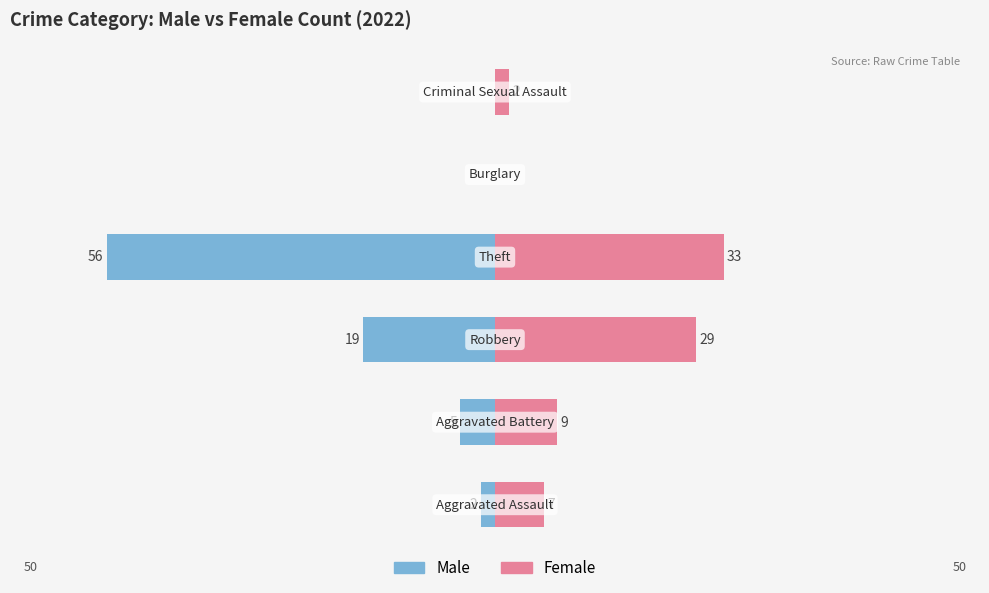

The value of Female at −80 is 11. True or false?

False